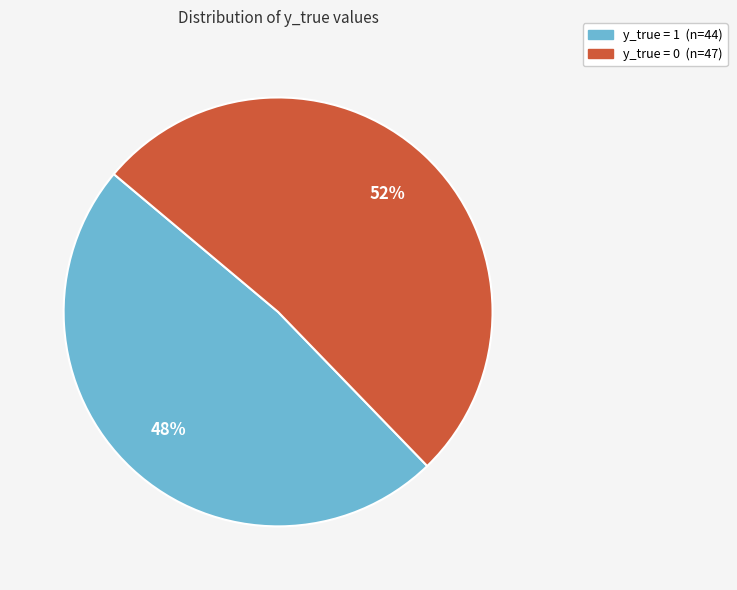

True or false: y_true = 0 accounts for 52% of the total.

True